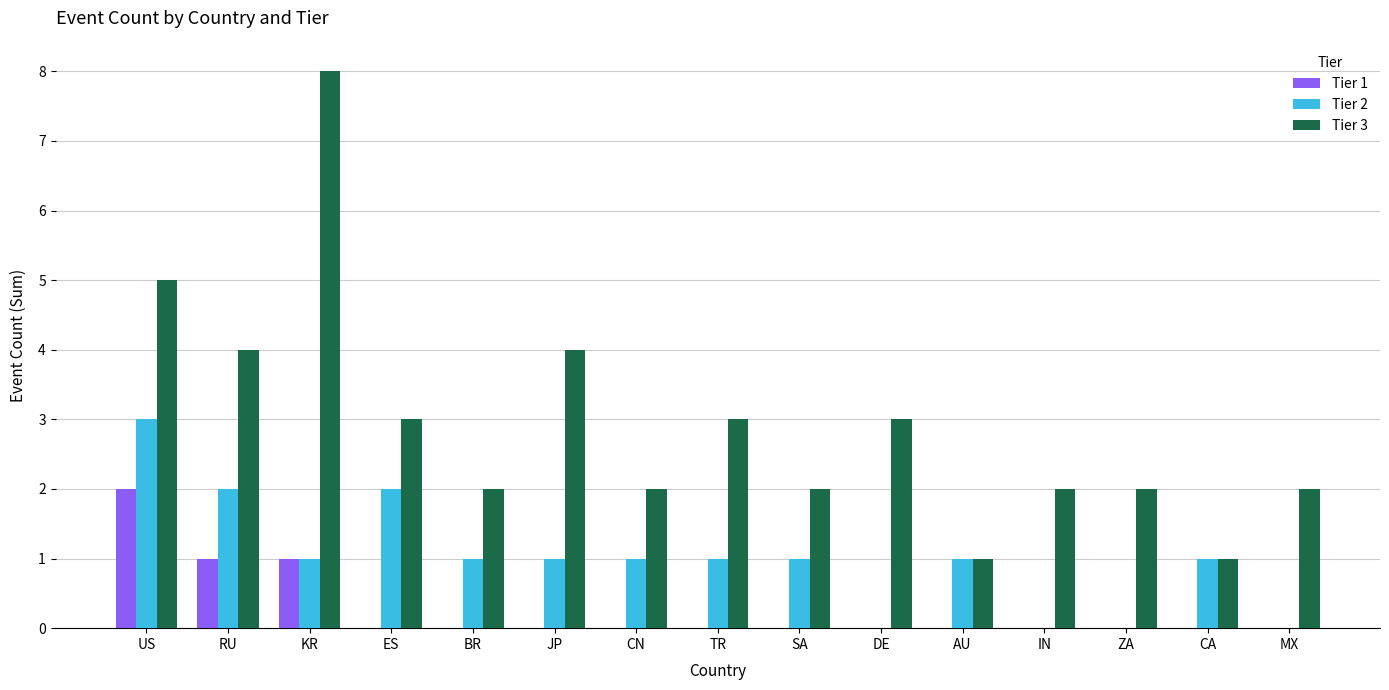

What is the sum of the Tier 1 values at US and BR?

2